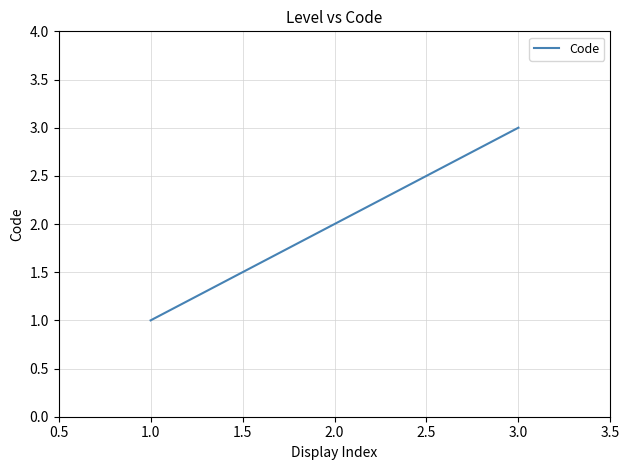

Rank the categories by value from highest to lowest.

3.0, 2.0, 1.0